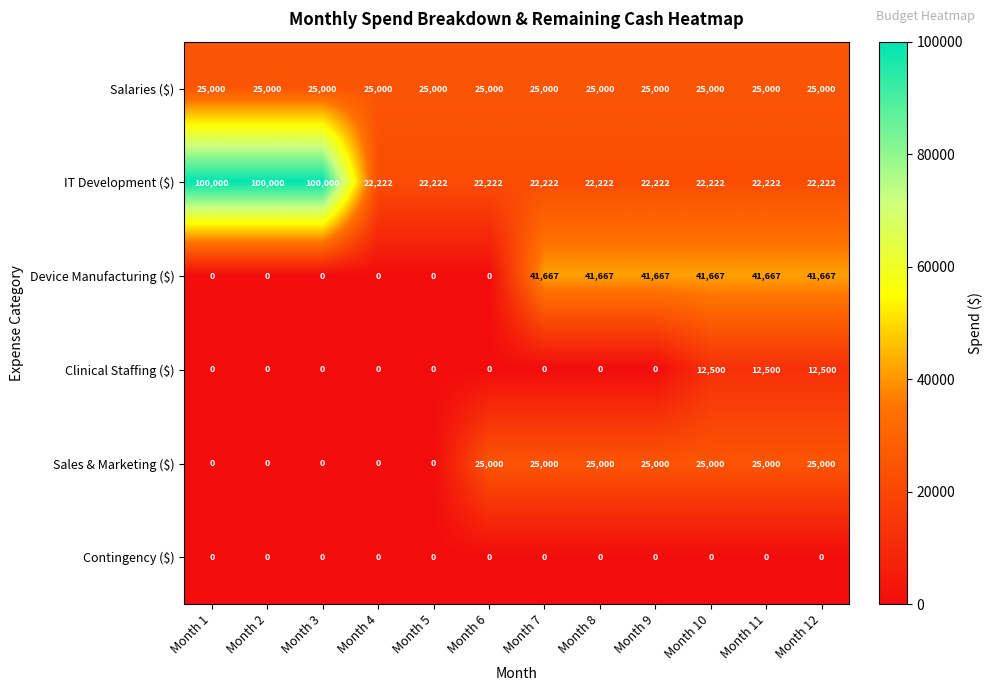

What is the greatest value displayed?

100000